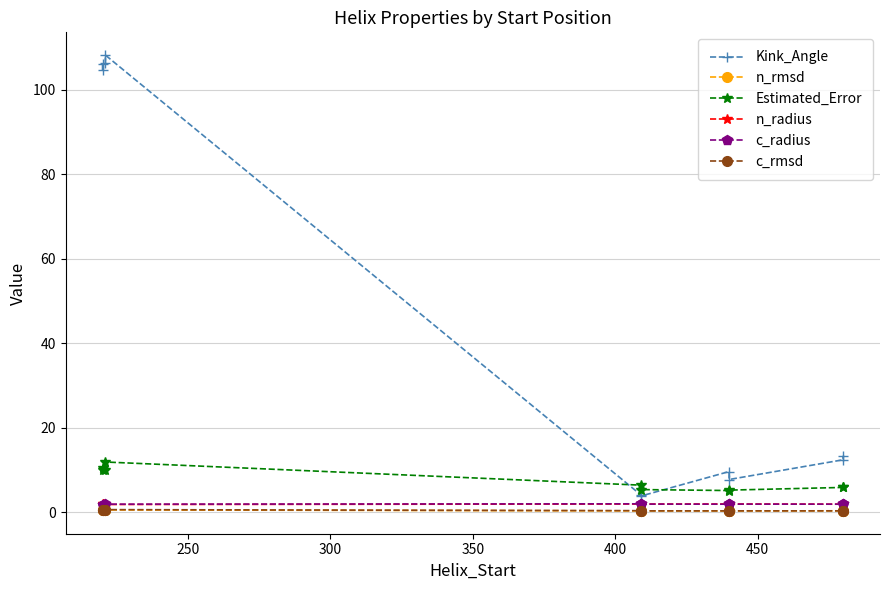

Between 350 and 300, which is larger?

350